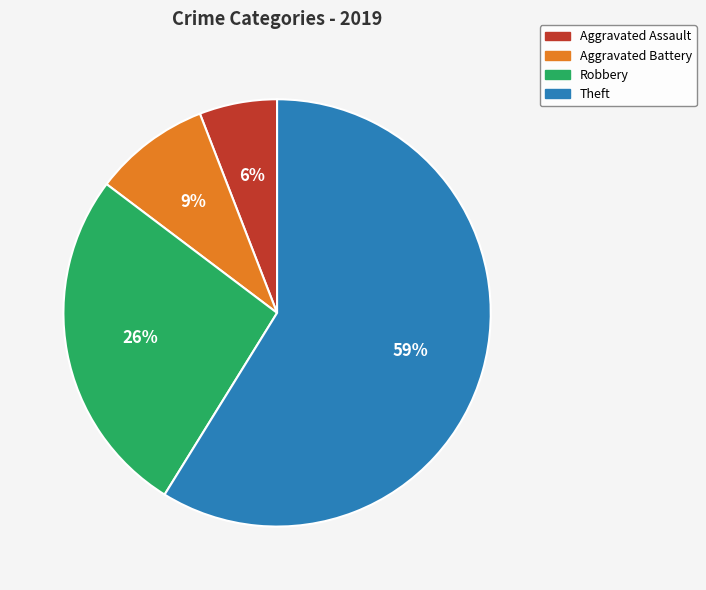

To the nearest percent, what is the difference between the largest and smallest slice percentages?

53%